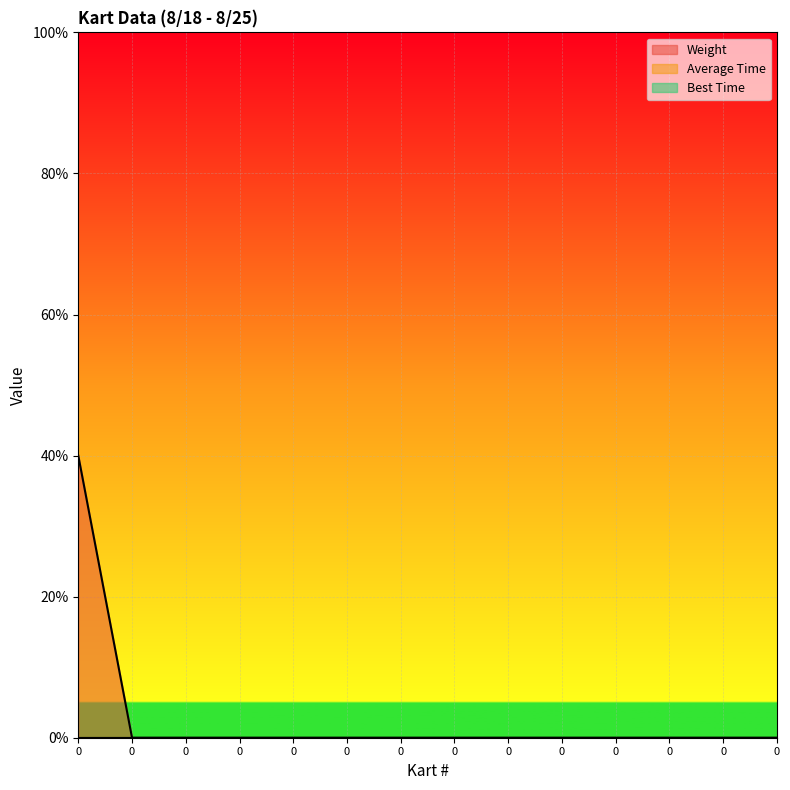

Which series has the widest spread of values?

Weight